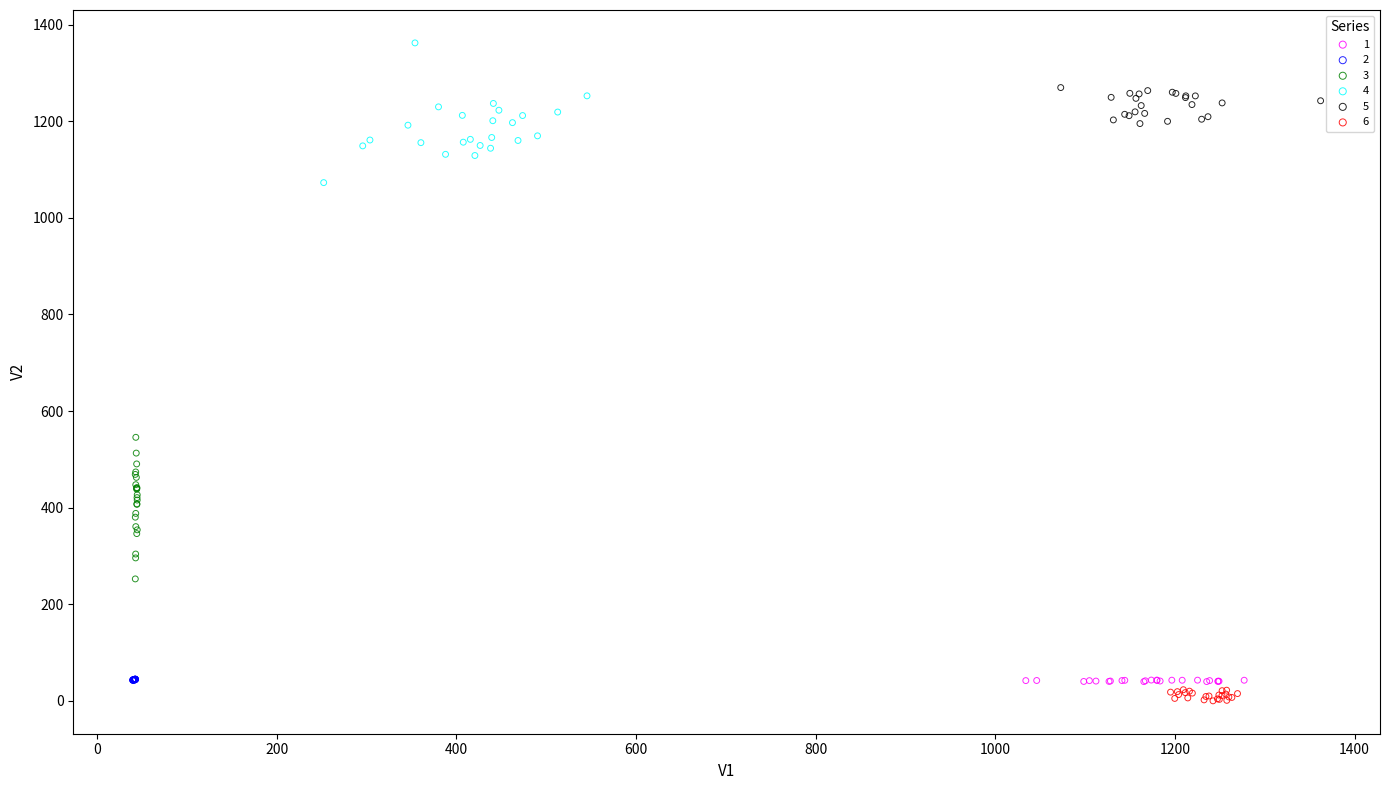

Which series reaches the maximum Y coordinate?

4